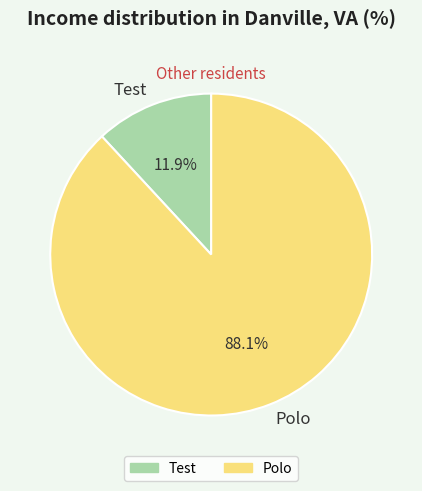

How many segments does this pie chart have?

2